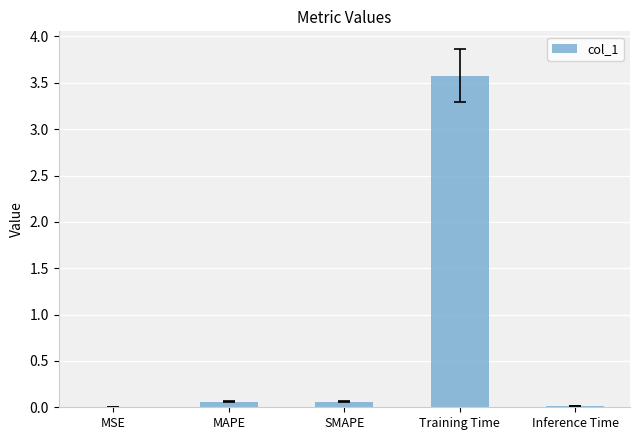

The value at Training Time is 4.7. True or false?

False